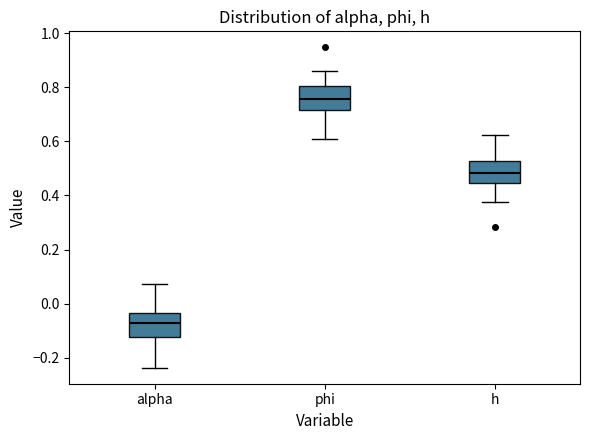

Where does the lower whisker of the box for phi end on the y-axis? The values are not printed on the chart, so give them approximately, as read against the axis.

0.60